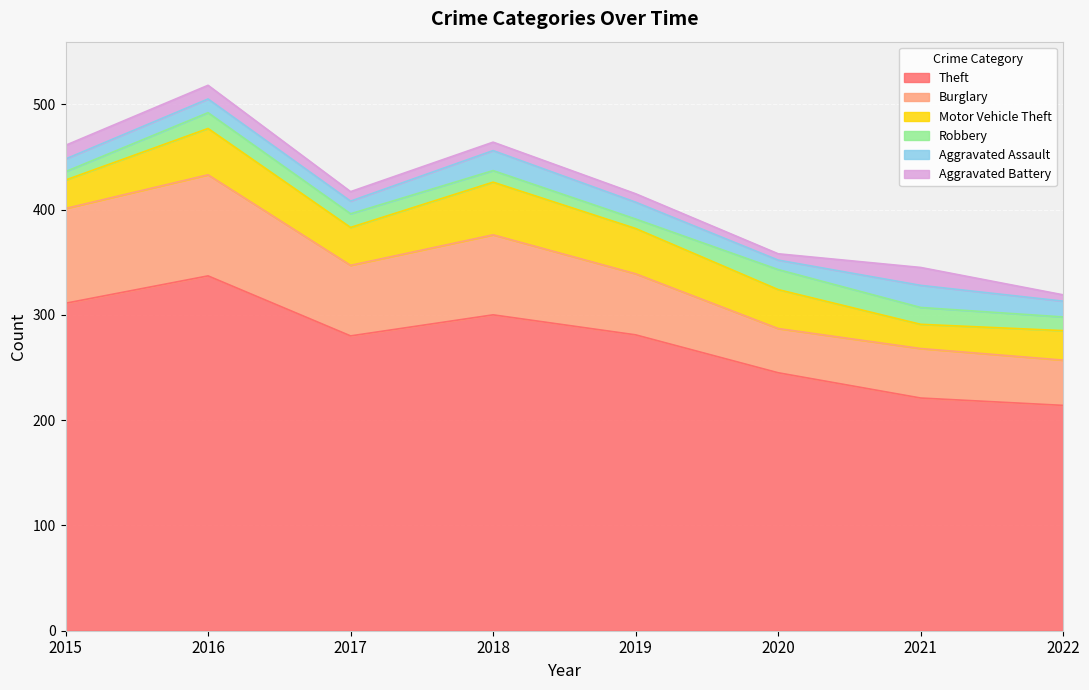

What is the difference between the second highest and minimum values in the Motor Vehicle Theft series?

21